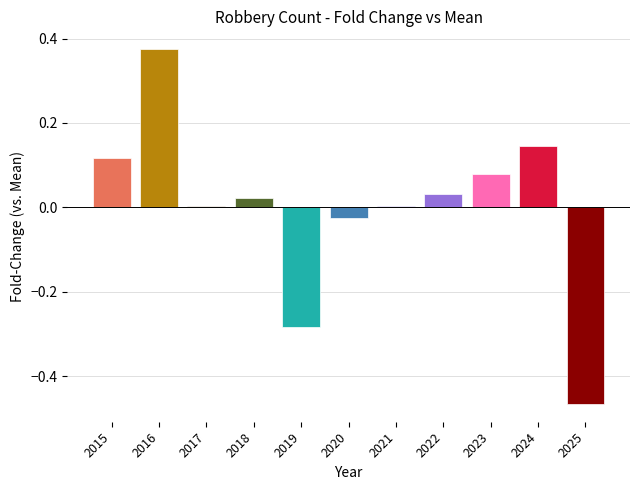

The chart shows a value of 0.0 at 2022. True or false?

True